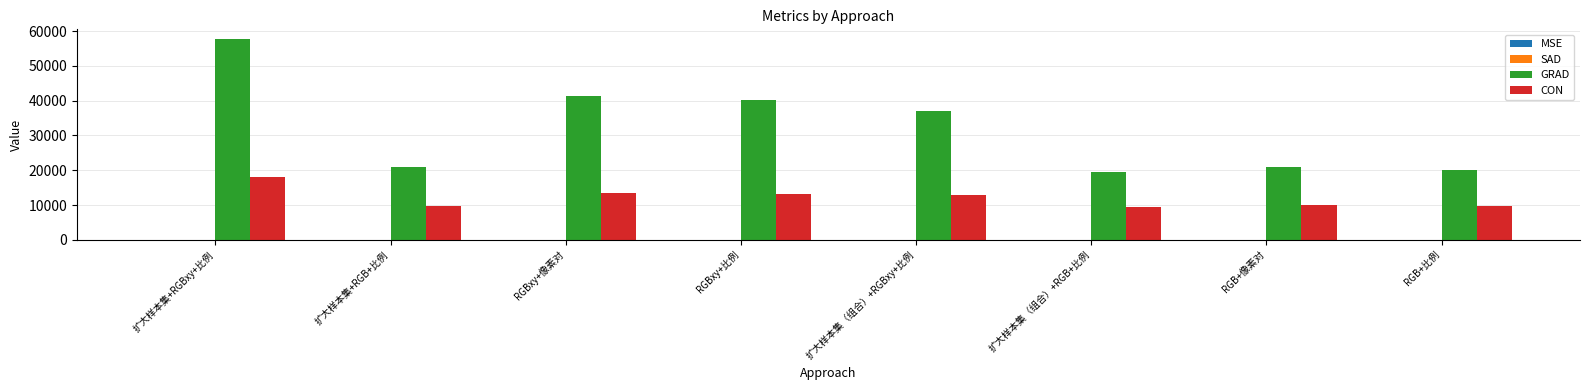

What is the sum of all GRAD values?

257613.7